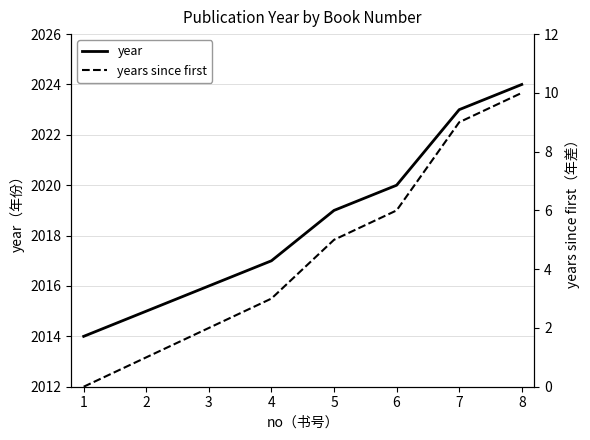

True or false: year and years since first cross at least once.

False